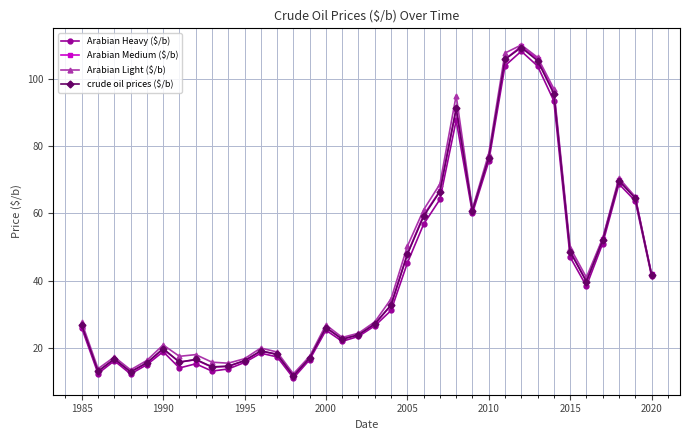

What is the greatest value displayed?

110.2